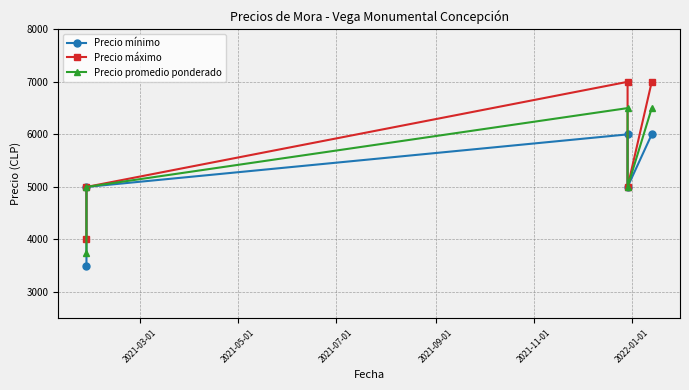

What is the difference between the Precio promedio ponderado values at 2021-05-01 and 2021-03-01?

1250